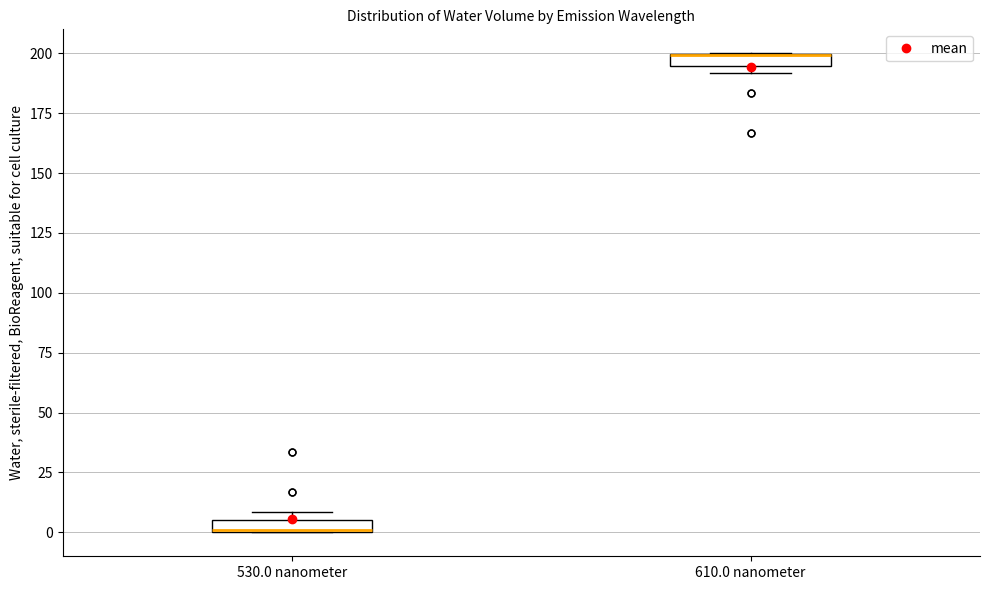

Where is the lower edge of the box for 530.0 nanometer on the y-axis? The values are not printed on the chart, so give them approximately, as read against the axis.

0